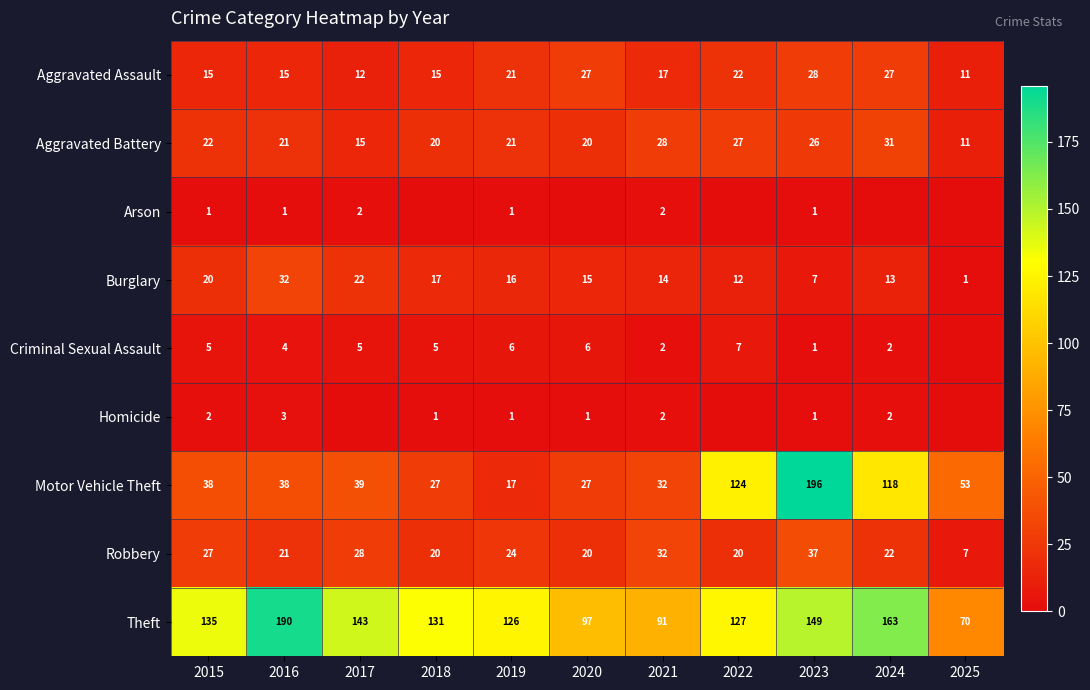

The value of Homicide at 2021 is 3. True or false?

False